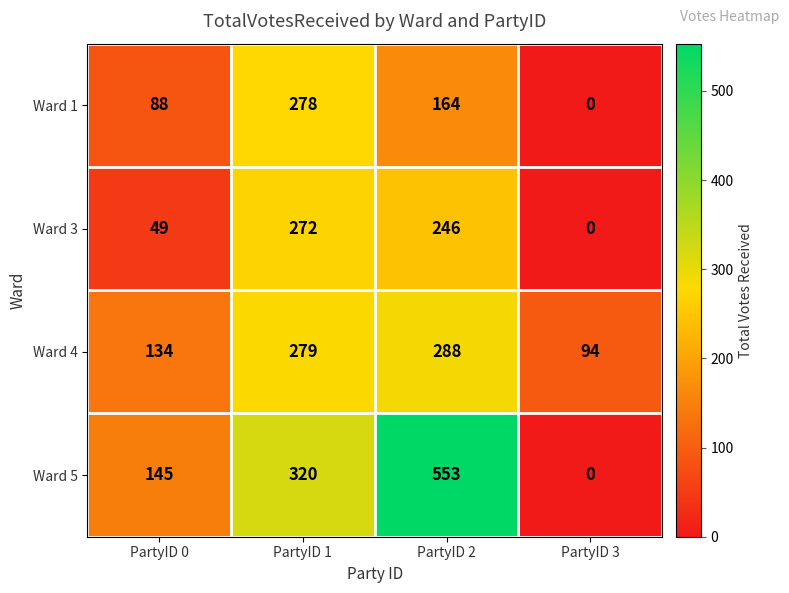

Rank the series at PartyID 2 from lowest to highest value.

Ward 1, Ward 3, Ward 4, Ward 5